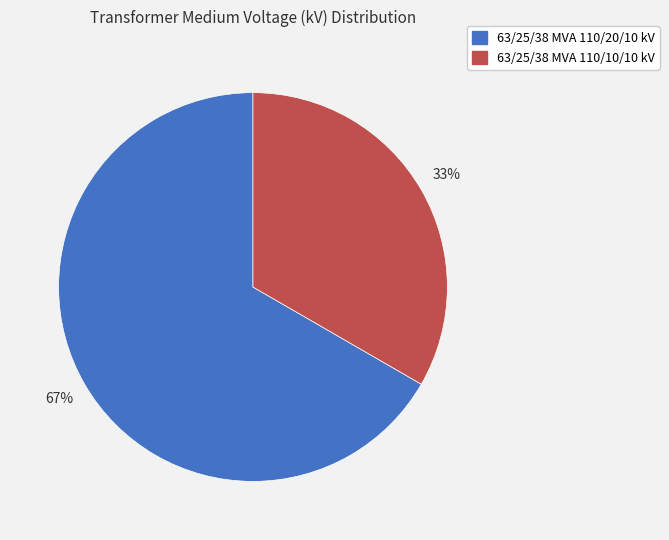

To the nearest percent, what is the combined percentage of 63/25/38 MVA 110/20/10 kV and 63/25/38 MVA 110/10/10 kV?

100%